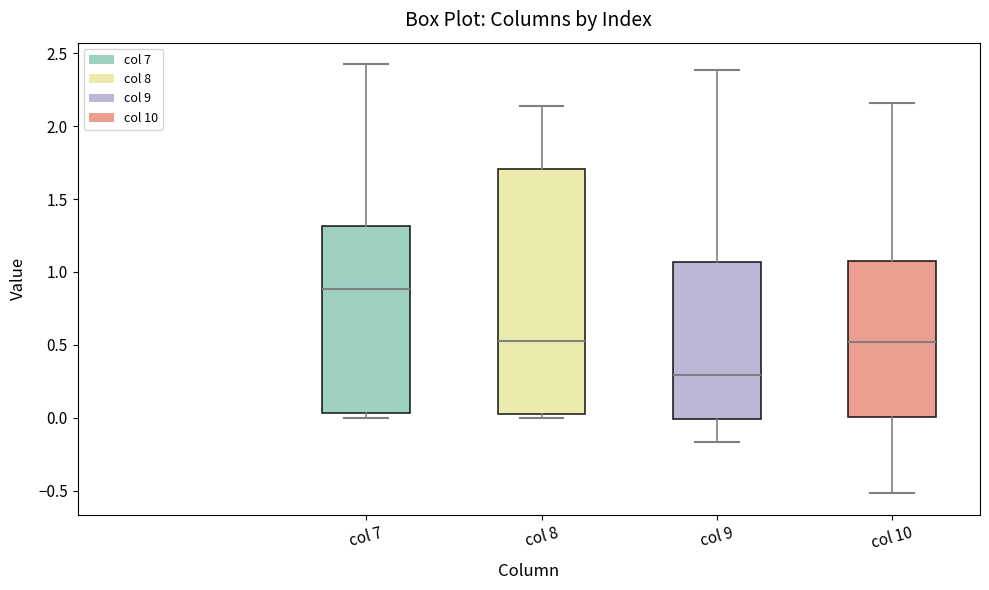

Where is the lower edge of the box for col 9 on the y-axis? The values are not printed on the chart, so give them approximately, as read against the axis.

0.00